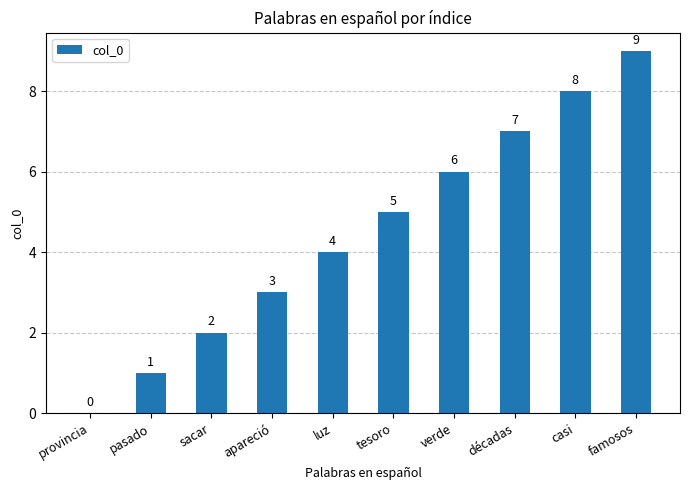

Reading left to right, list all the values displayed in this chart.

provincia=0	pasado=1	sacar=2	apareció=3	luz=4	tesoro=5	verde=6	décadas=7	casi=8	famosos=9